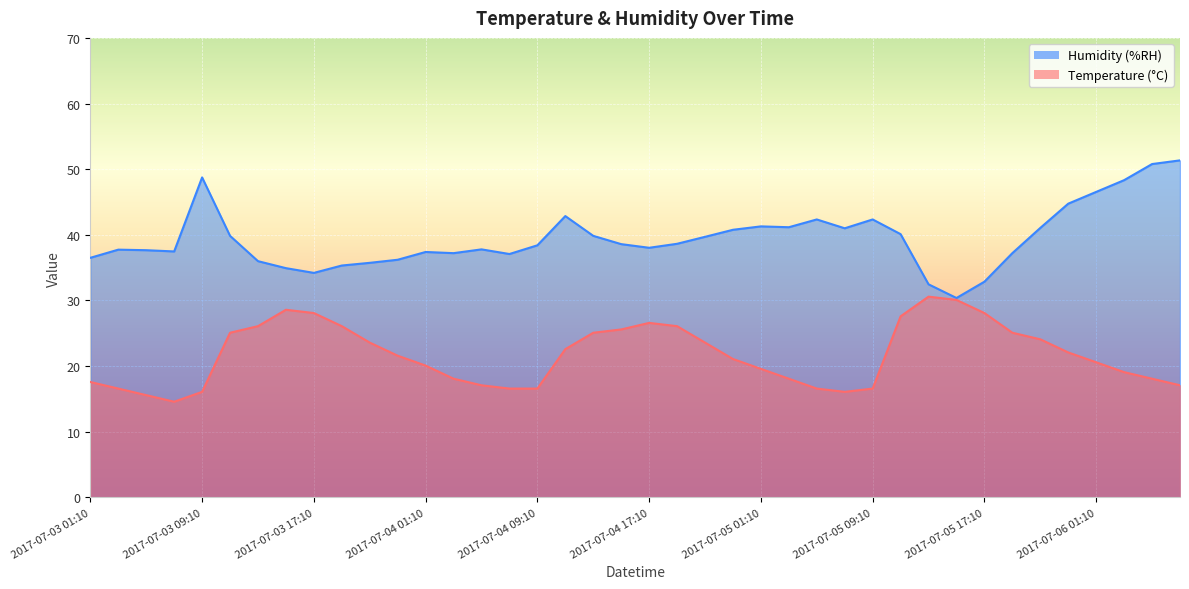

Rank the series by their average value, from lowest to highest.

Temperature (°C), Humidity (%RH)